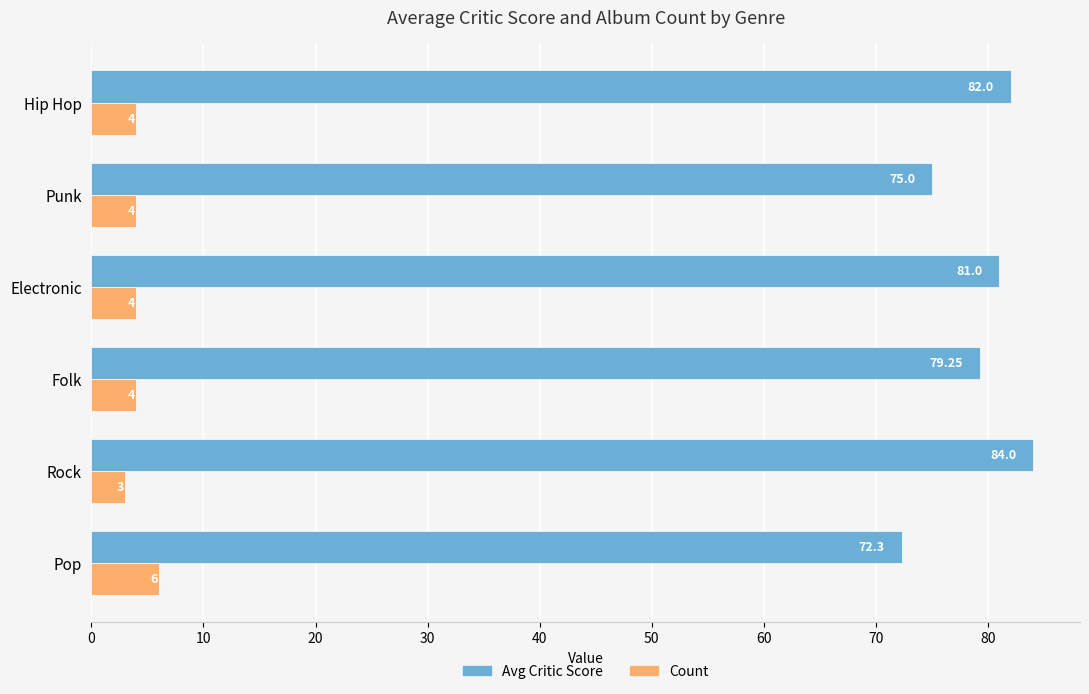

Which series changed the most between Electronic and Hip Hop?

Avg Critic Score